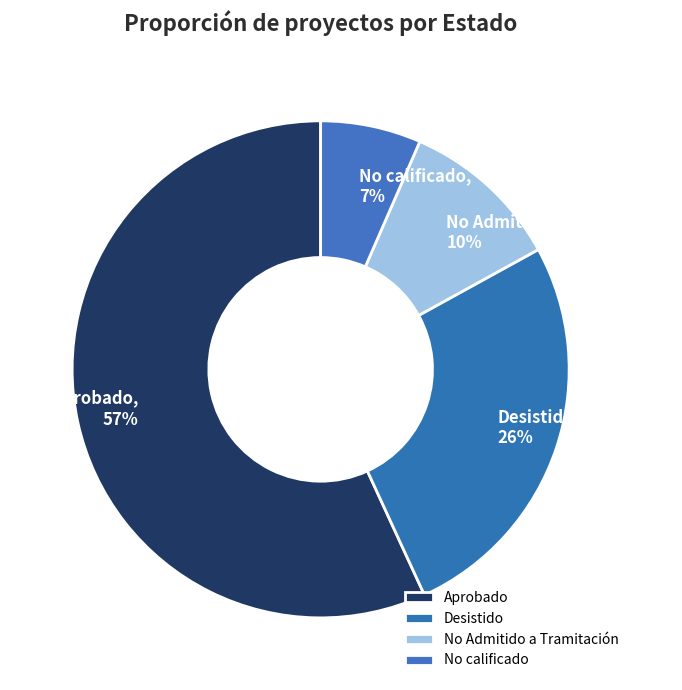

To the nearest percent, what is the difference between the Aprobado and No calificado slice percentages?

50%